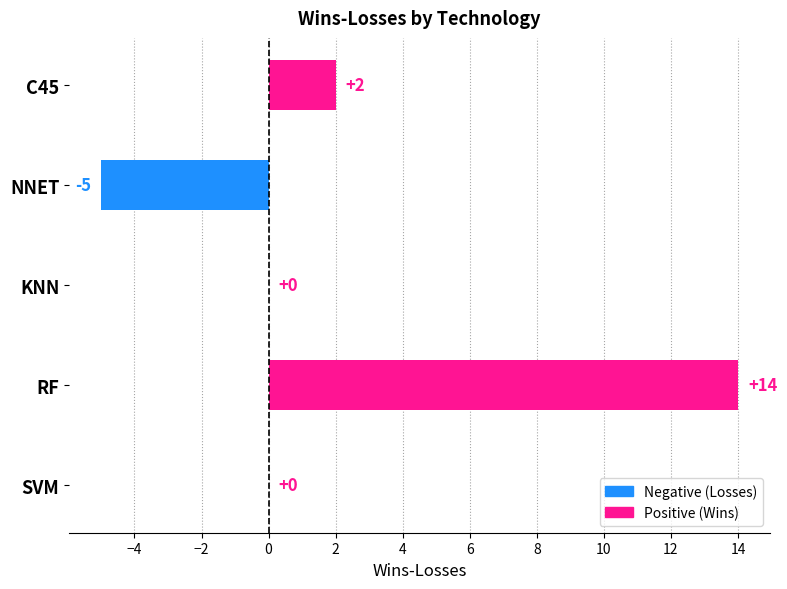

Does the chart contain stacked bars?

No